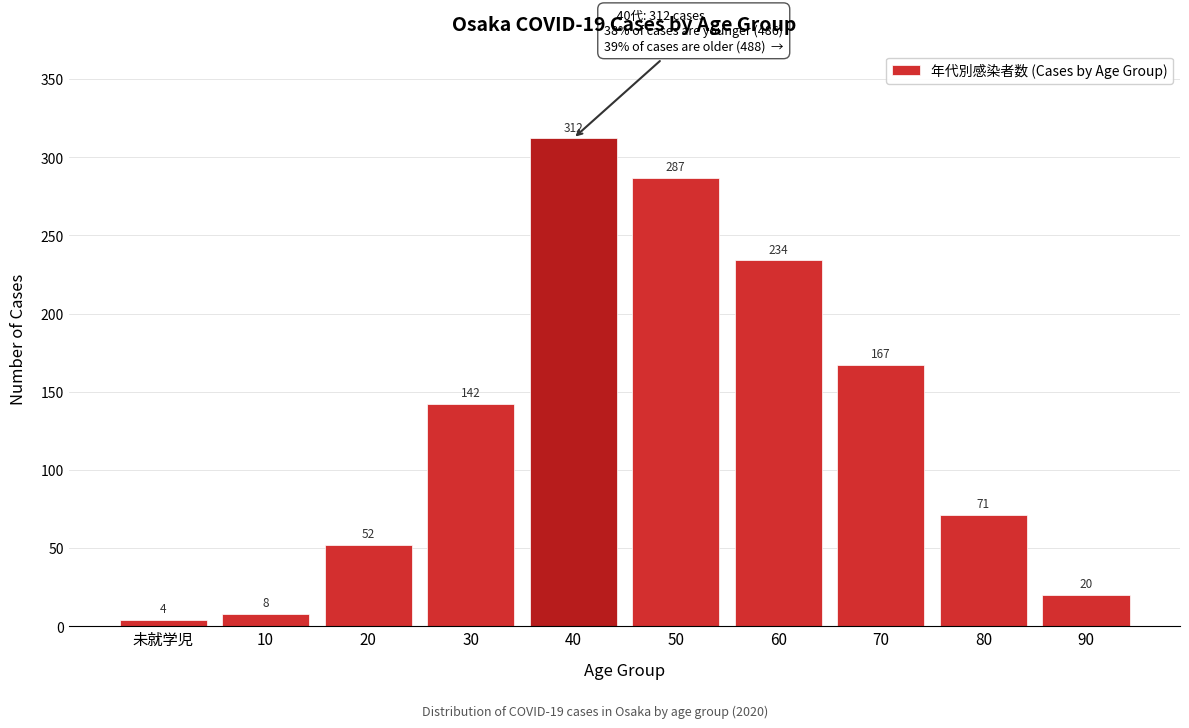

Reading left to right, transcribe all the data shown in this chart.

4	8	52	142	312	287	234	167	71	20